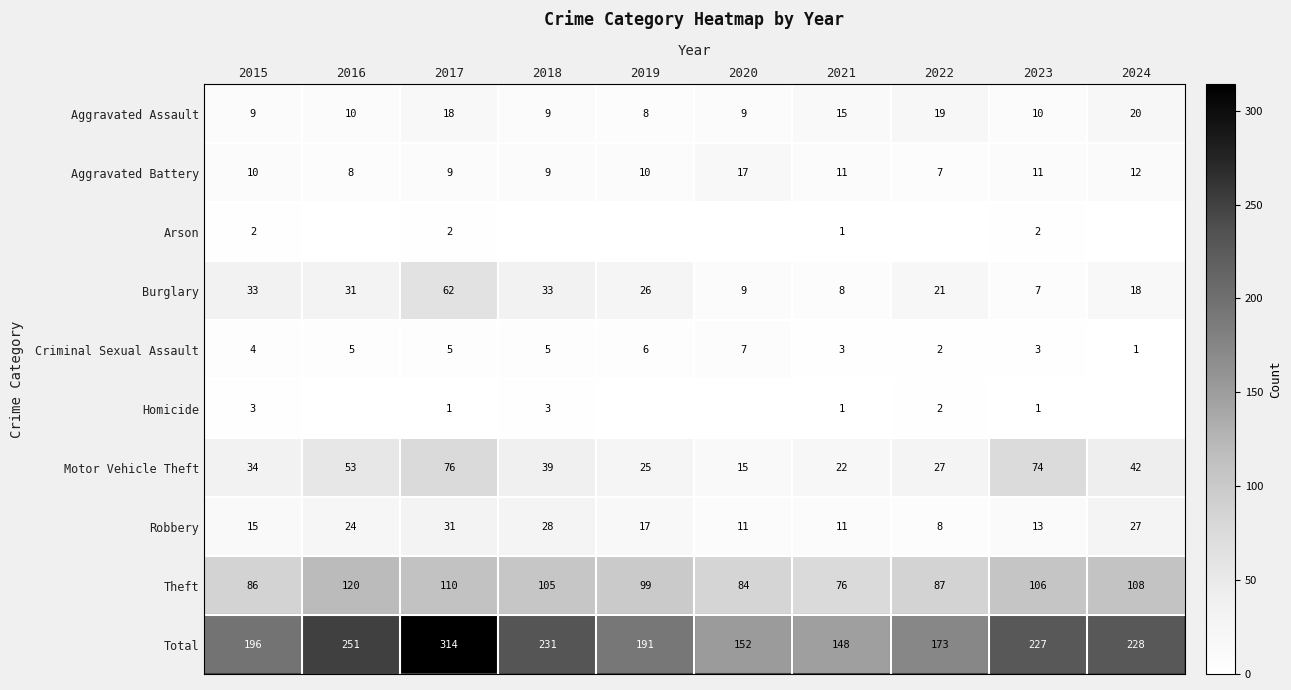

The value of Robbery at 2024 is 27. True or false?

True